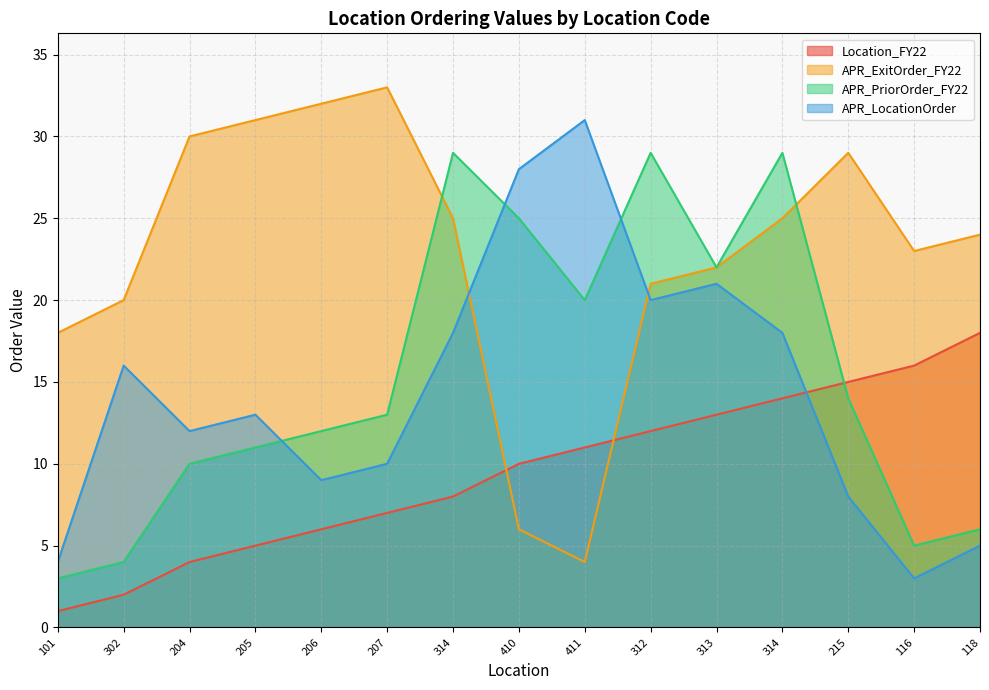

At which category does APR_LocationOrder reach its first local peak?

302